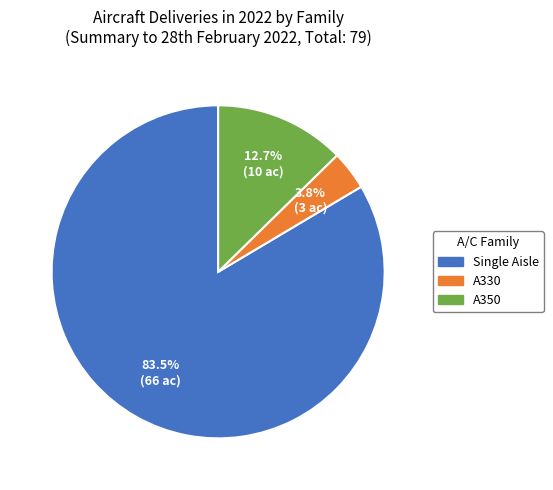

To the nearest percent, what is the average slice percentage?

33%